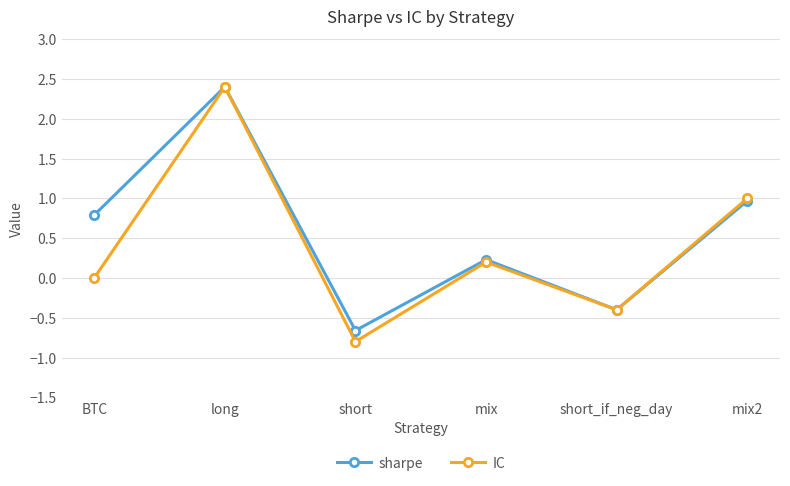

The sharpe series shows 0.8 at BTC. True or false?

True